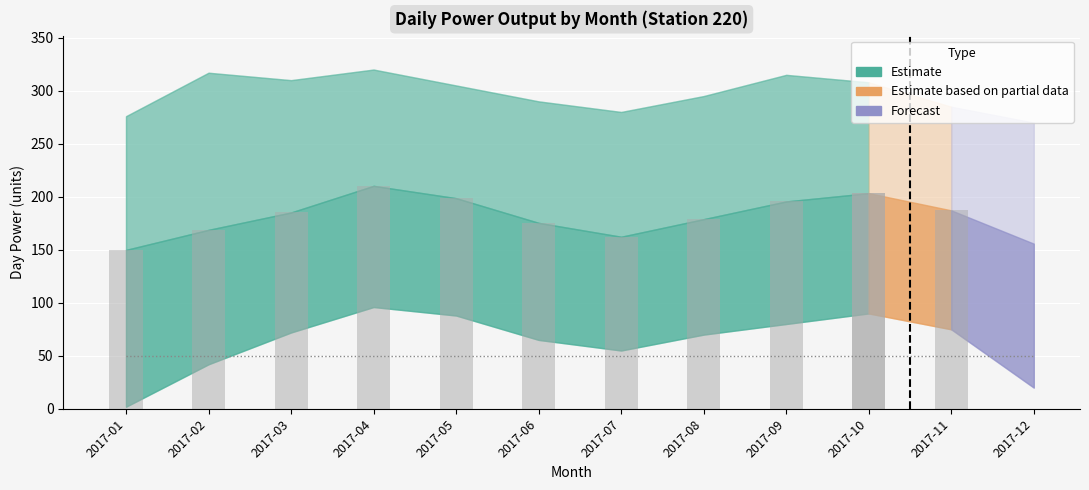

What is the difference between the dayPower_mean values at 2017-01 and 2017-12?

5.9